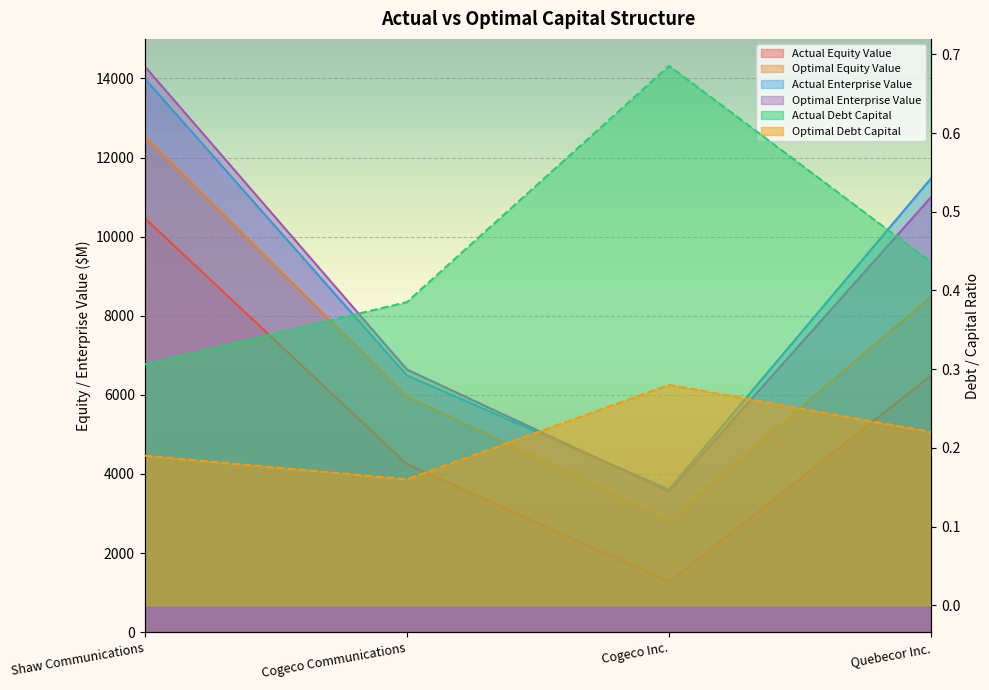

What is the average value of the actual_enterprise_value series?

8895.9